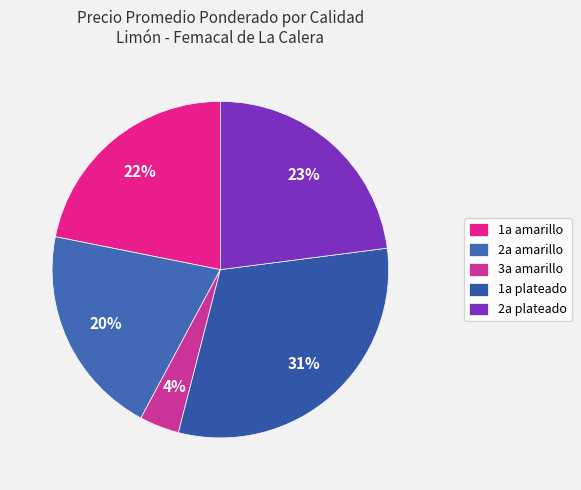

Count the number of slices in the pie.

5